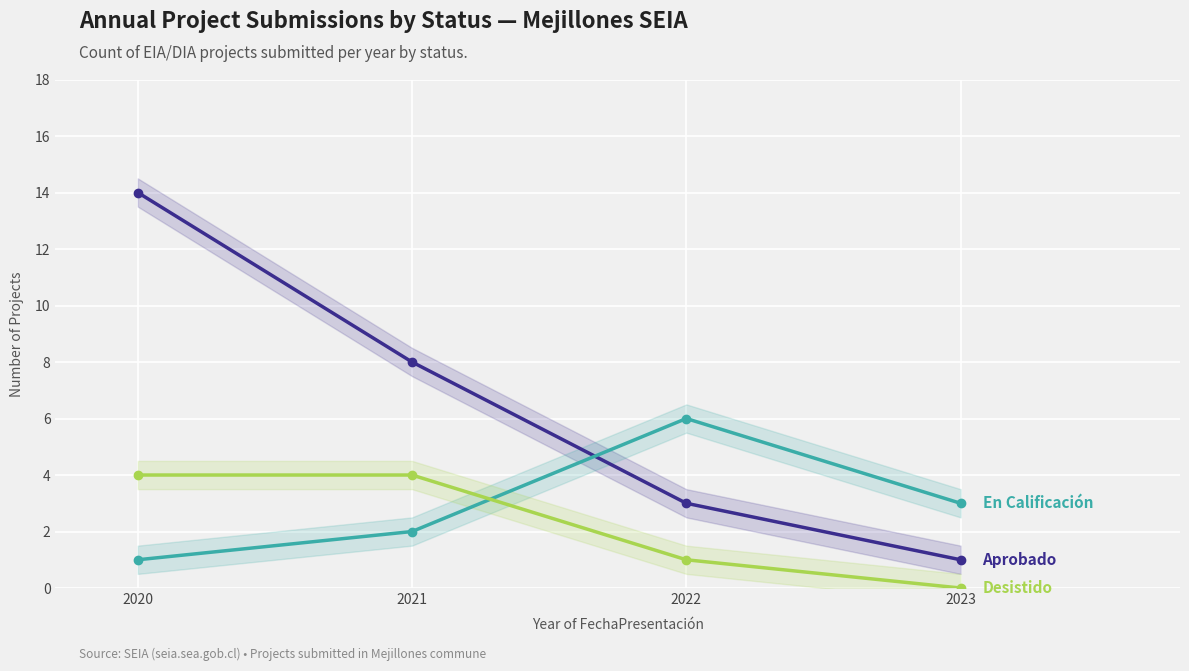

At which category is the sum across all series the highest?

2020